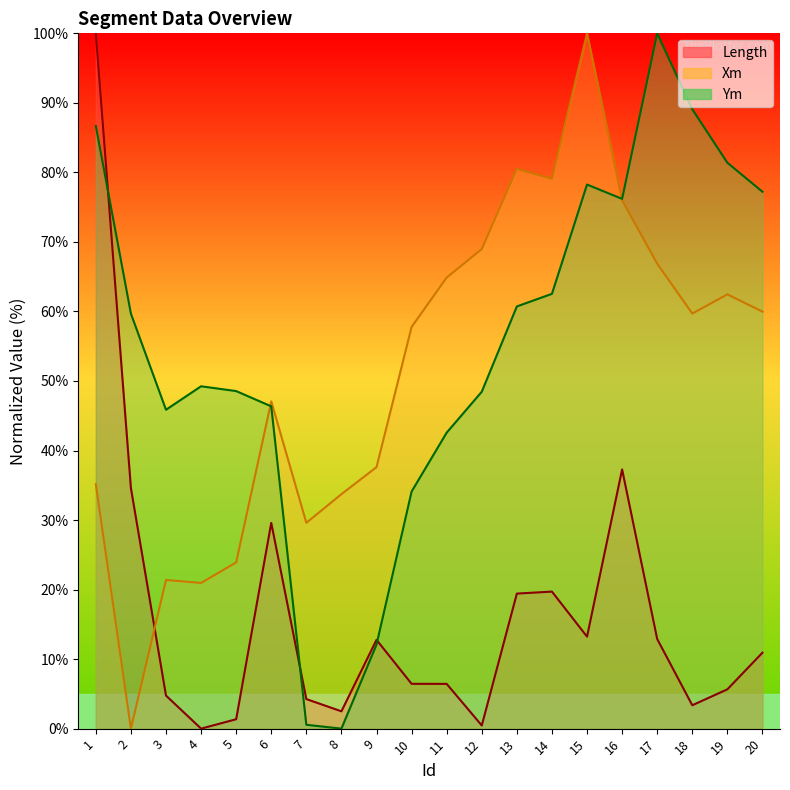

In Length, how many points are higher than both neighbors (excluding endpoints)?

4